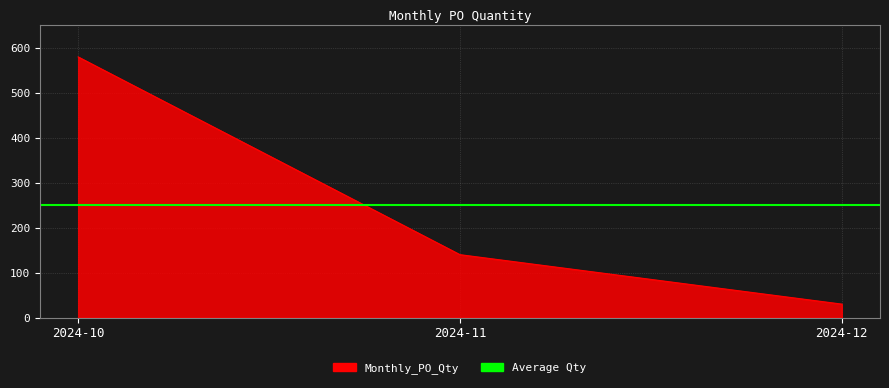

Reading right to left, transcribe all the data shown in this chart.

2024-12=30	2024-11=140	2024-10=580